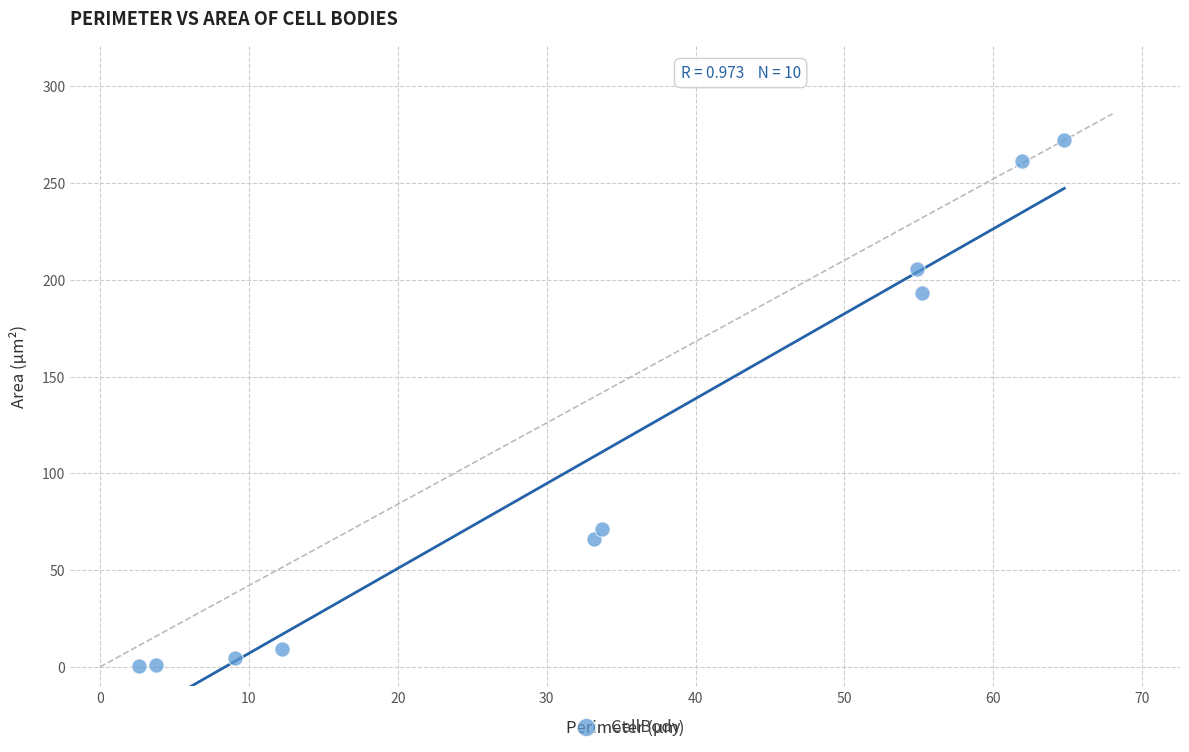

What Y value in the scatter plot is closest to 136?

193.0